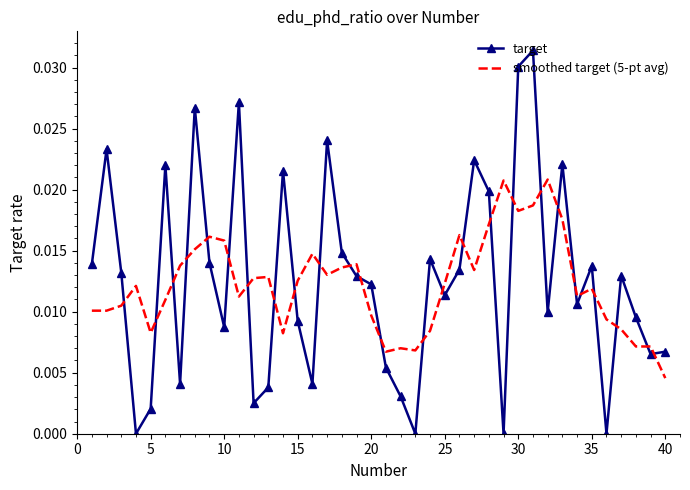

At how many categories does at least one series exceed 0?

40